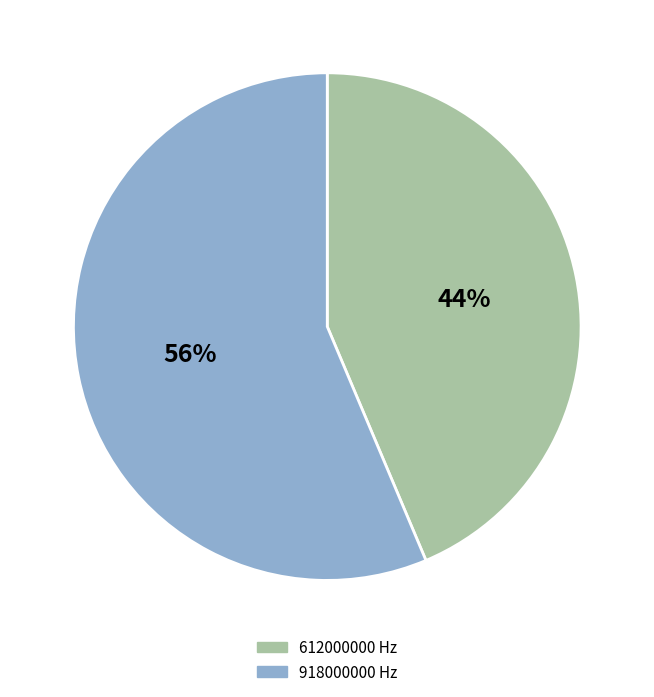

What percentage is the 612000000 slice, to the nearest percent?

44%